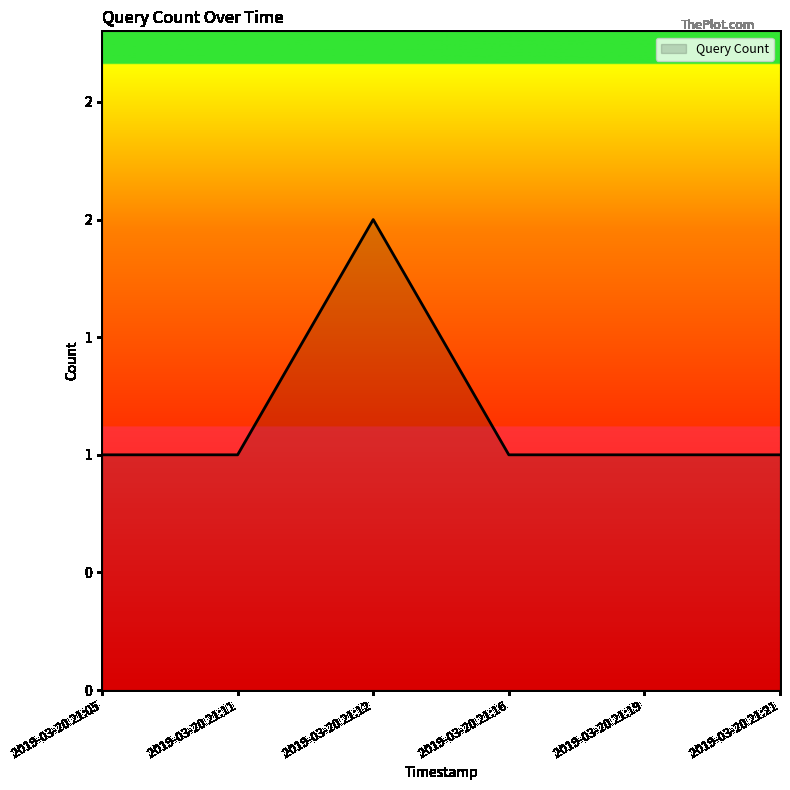

What is the minimum value shown in the chart?

1